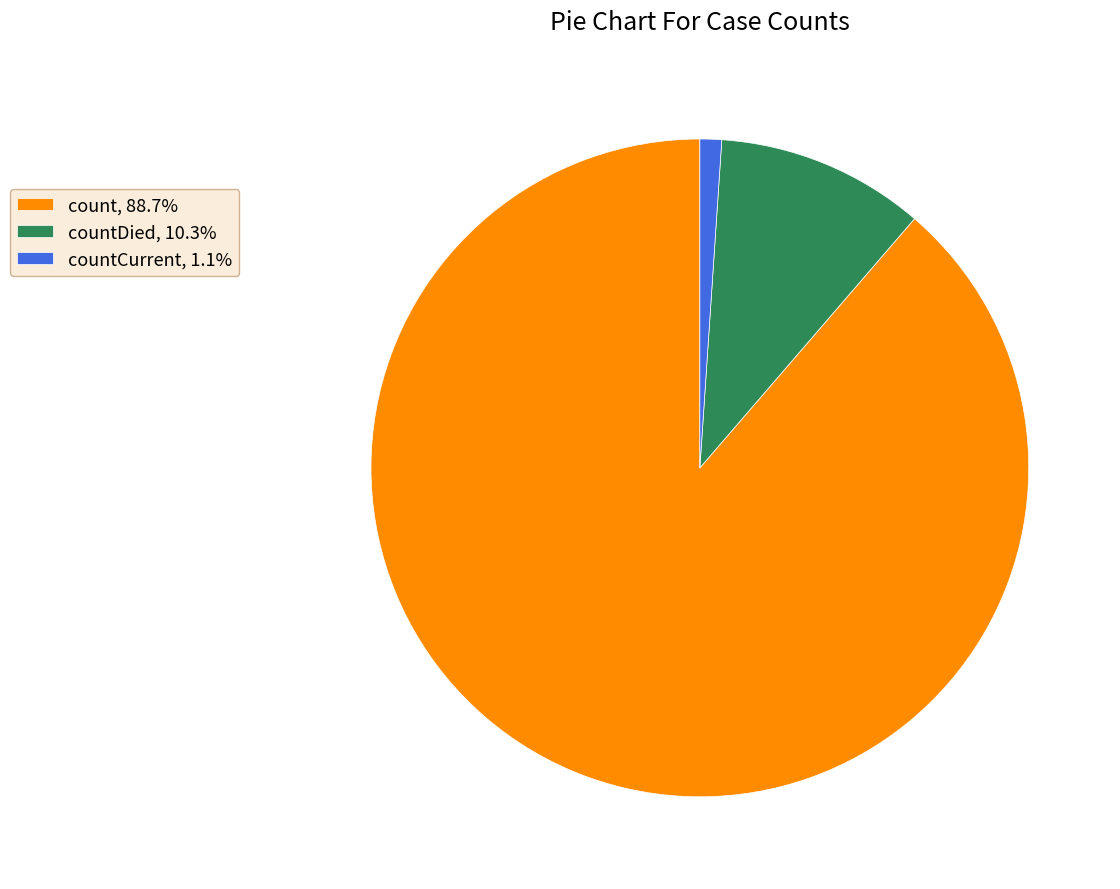

Is countCurrent, 1.1% the majority of the pie?

No